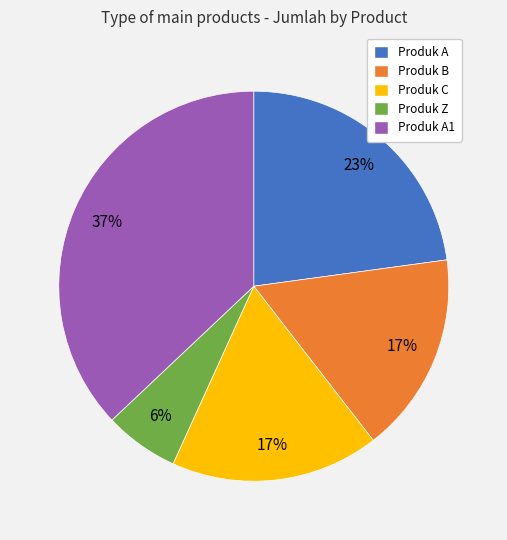

True or false: Produk A1 accounts for 37% of the total.

True